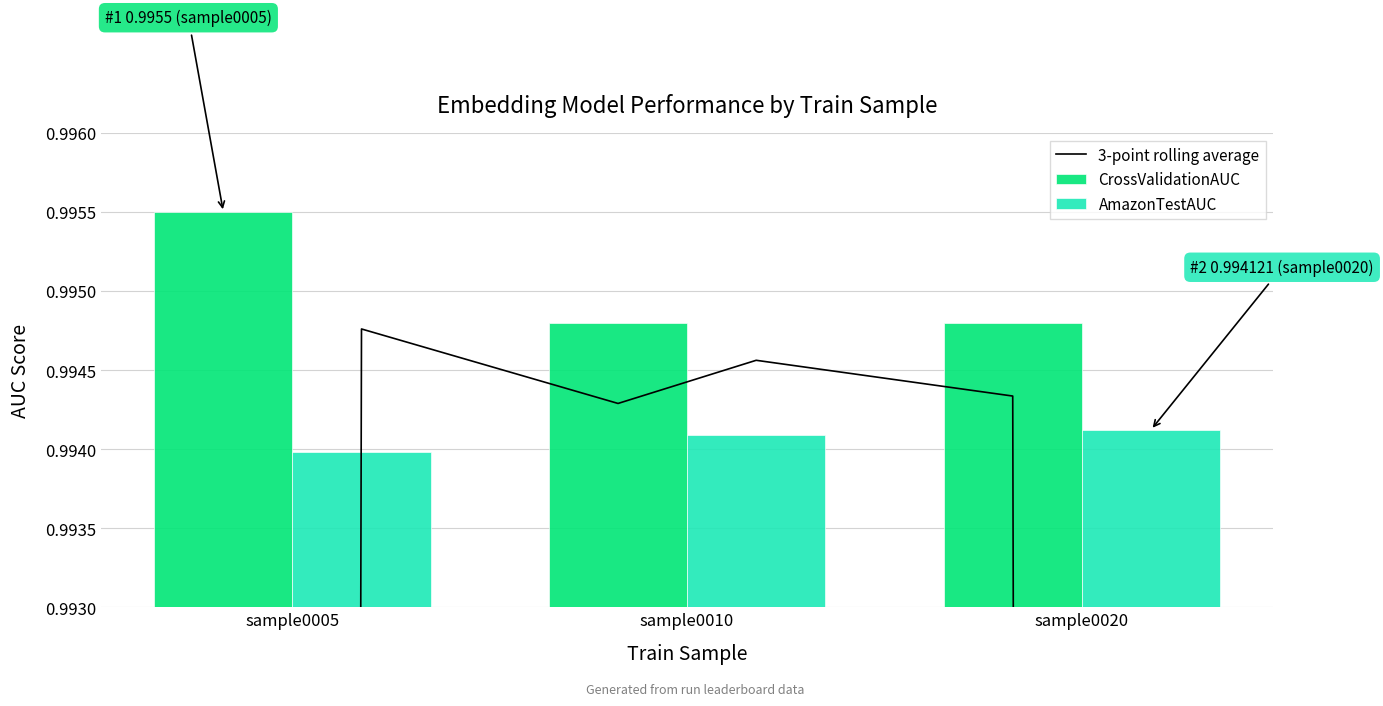

Count the number of categories in the chart.

3